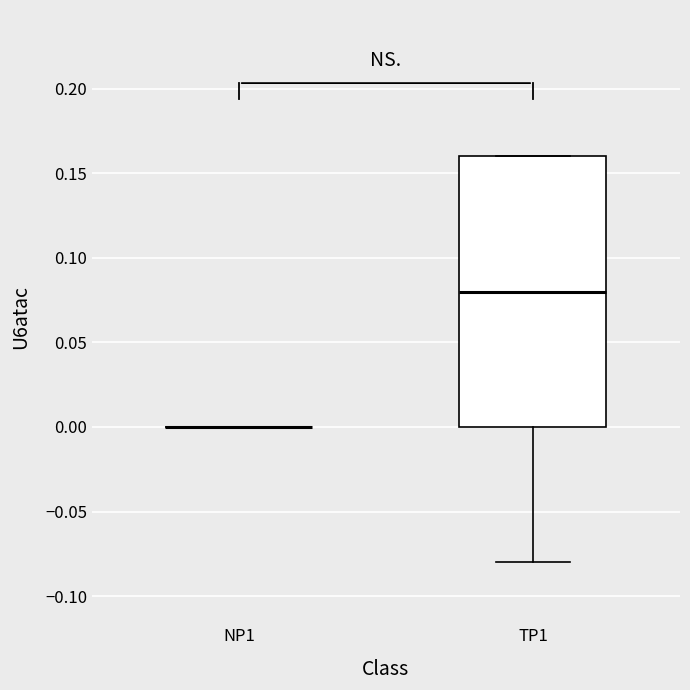

Reading left to right, transcribe this box plot: for each box, give where its median line is, the range the box spans, and where its two whiskers end, as read against the y-axis. The values are not printed on the chart, so give them approximately, as read against the axis.

NP1: box collapsed to a line at 0.00, whiskers 0.00 to 0.00
TP1: median 0.08, box 0.00 to 0.16, whiskers -0.08 to 0.16